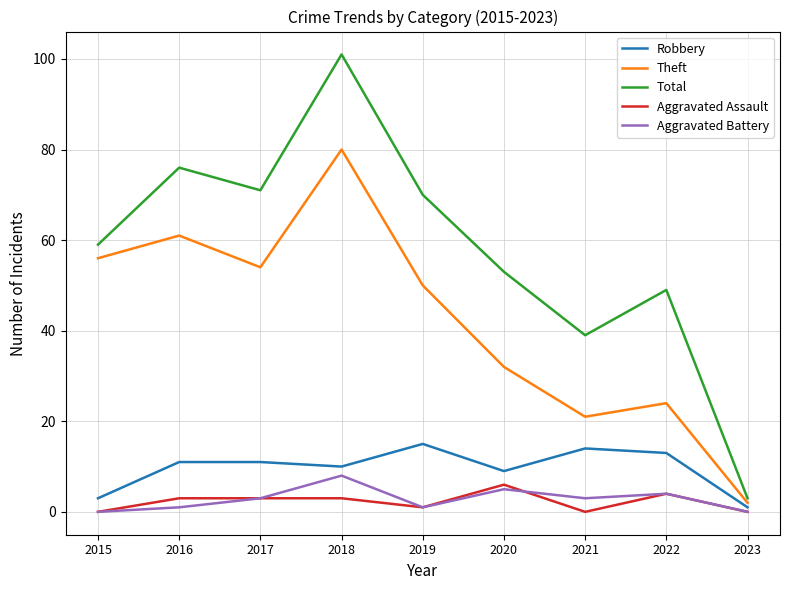

What is the difference between the Total values at 2020 and 2021?

14